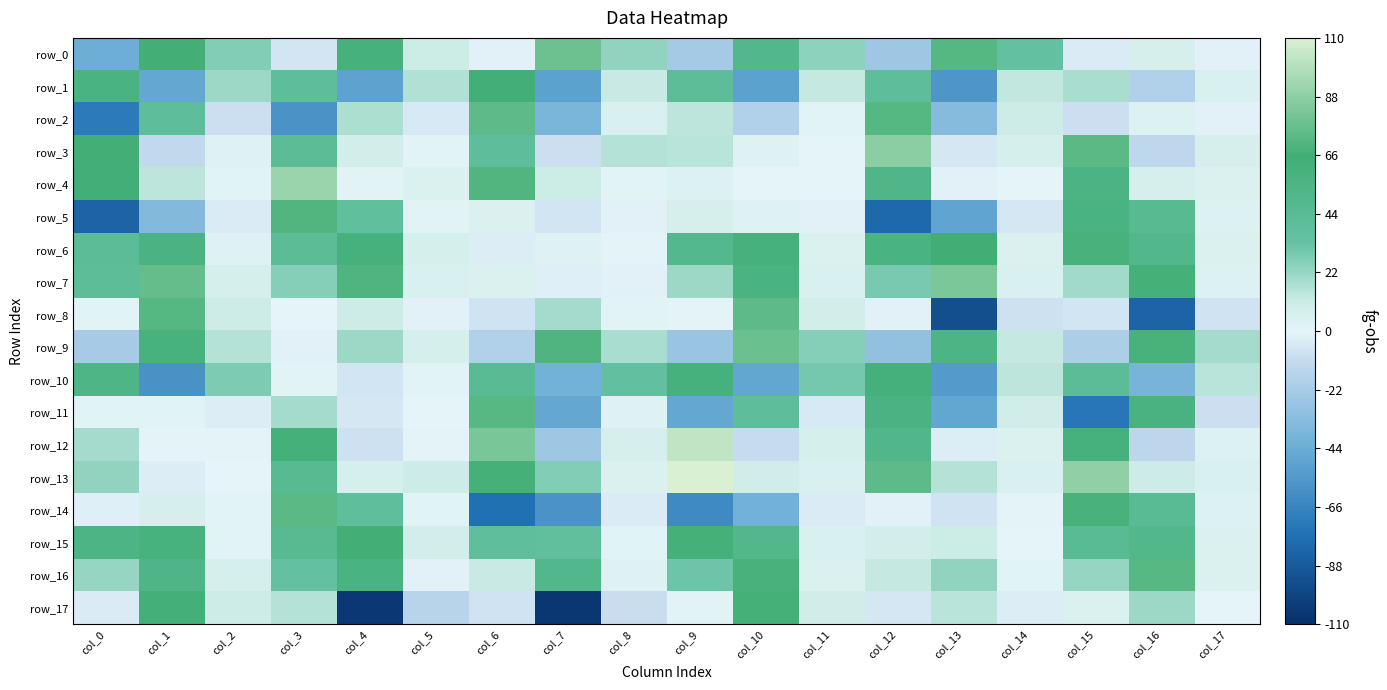

True or false: row_5 has a value of -8563.4 at col_13.

False